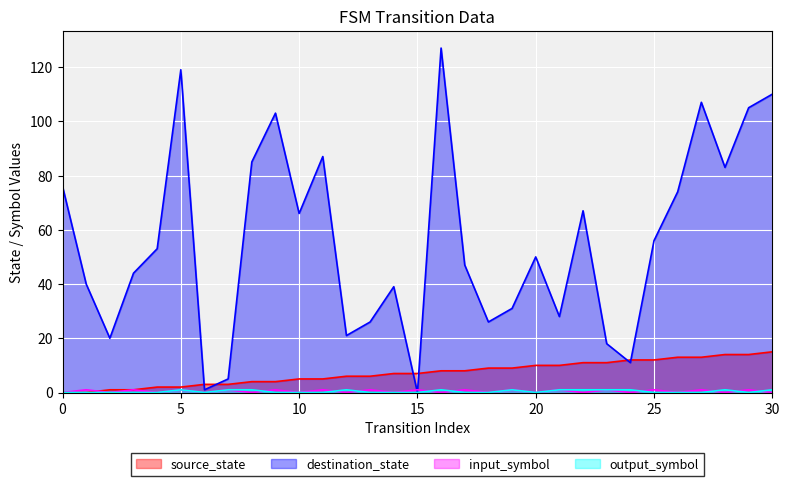

What is the spread (max minus min) of values at 8?

85